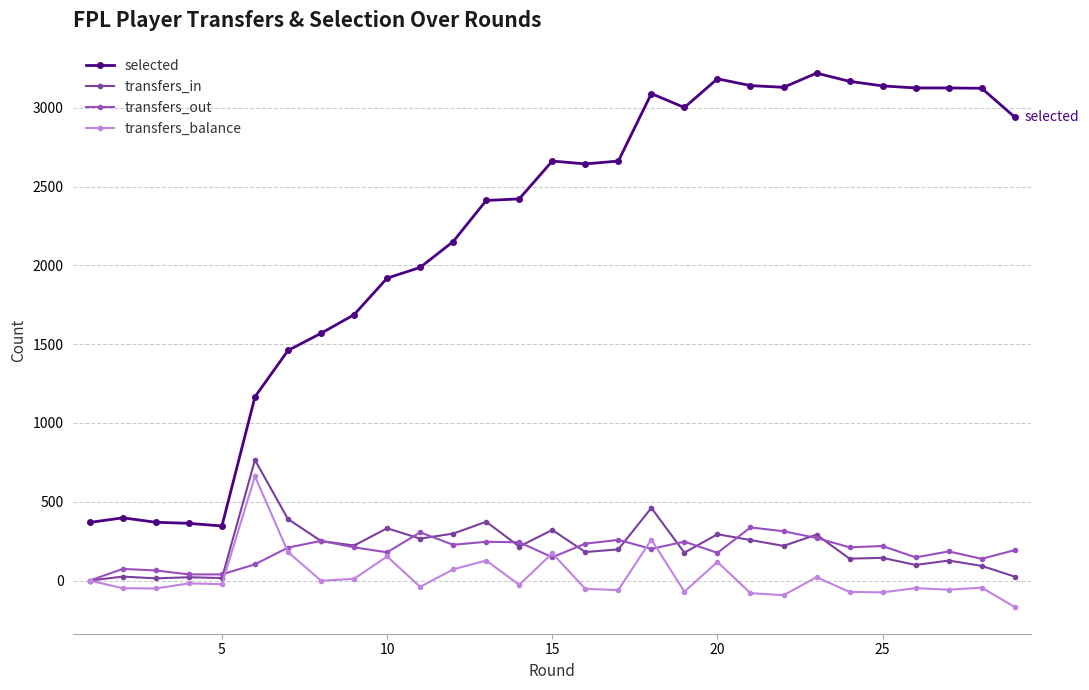

Which series has the largest range (max minus min)?

selected